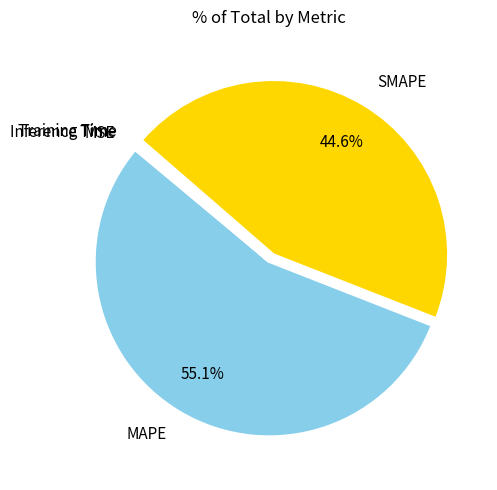

True or false: SMAPE accounts for 56% of the total.

False